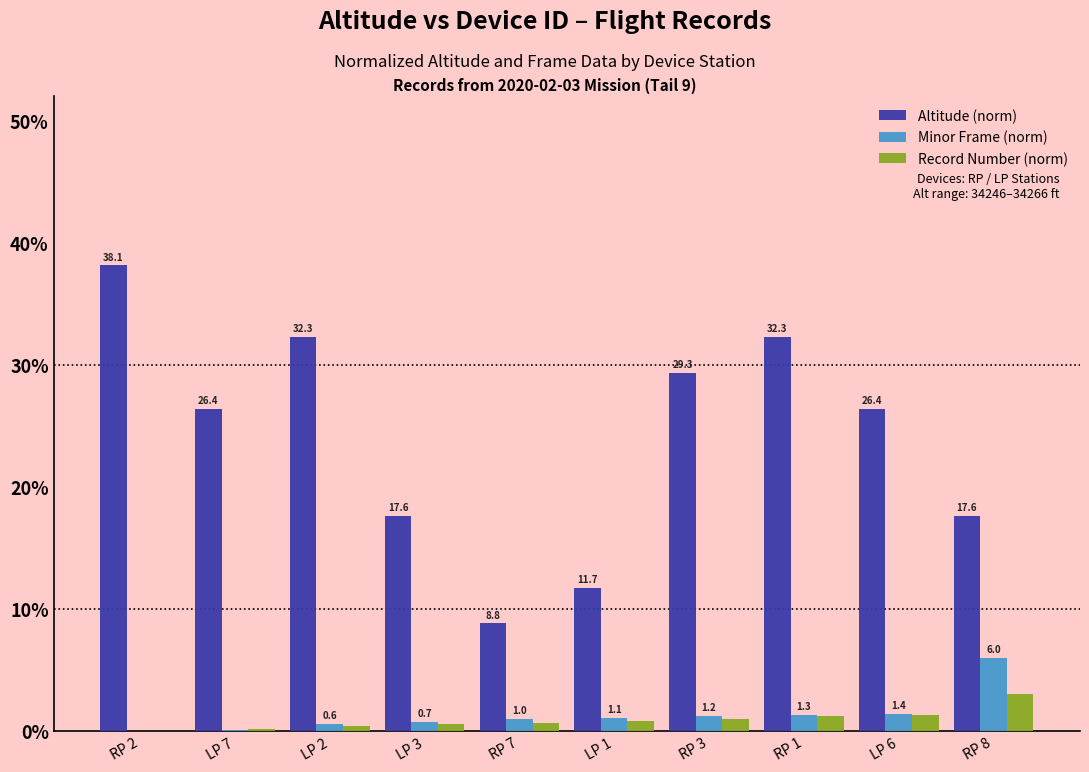

Between LP 3 and RP 7, which series saw the biggest shift?

Altitude (norm)